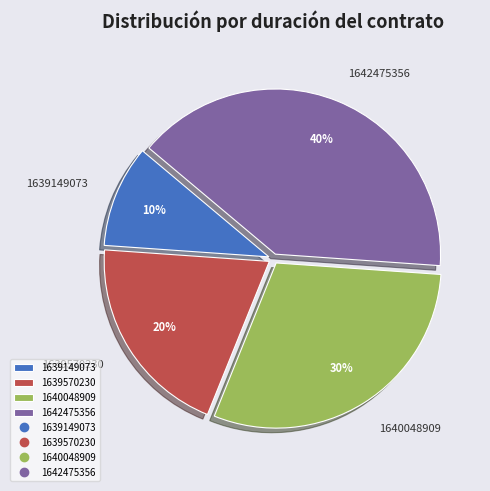

To the nearest percent, what portion does 1639570230 represent?

20%